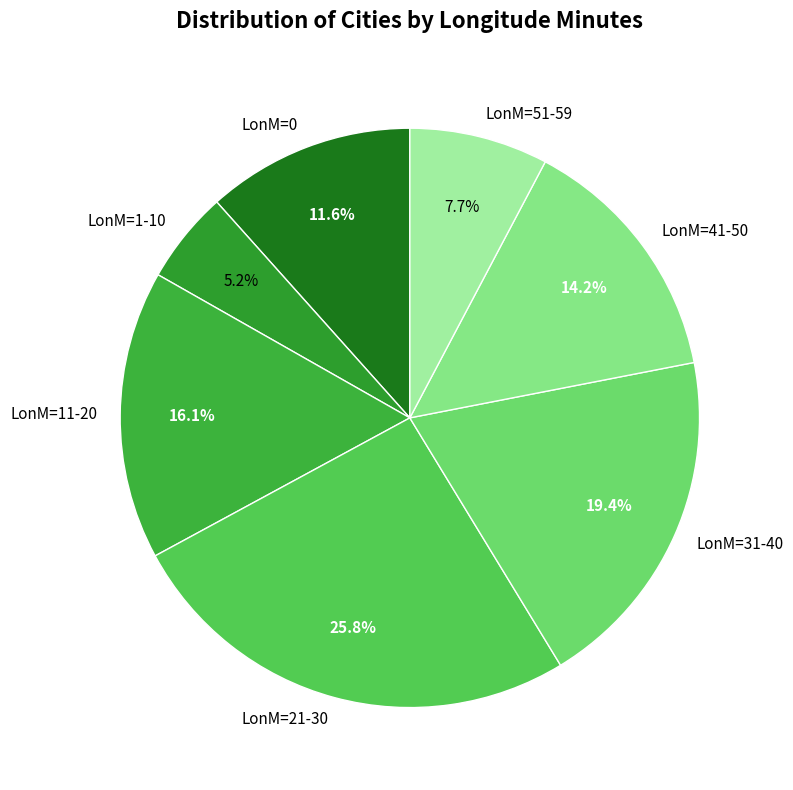

Which category has the biggest portion of the pie?

LonM=21-30